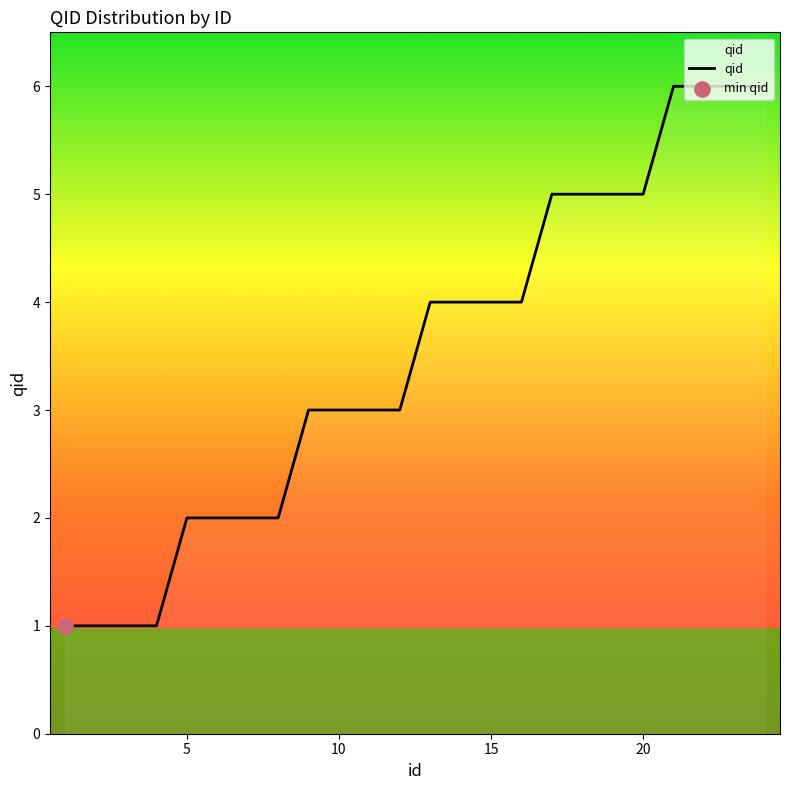

What is the difference between the maximum and minimum values?

5